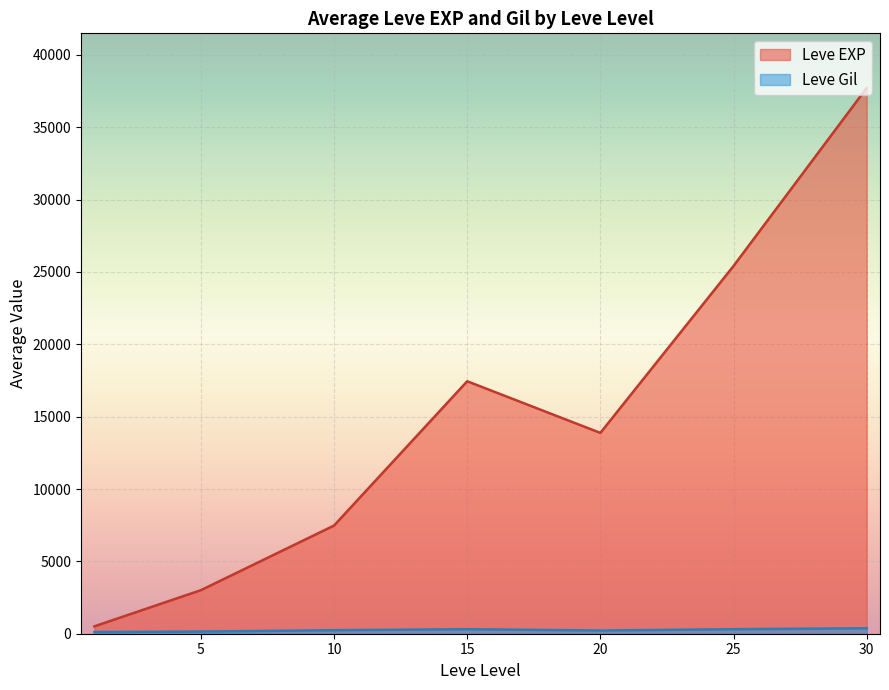

Is the value of Leve Gil at 30 greater than the value of Leve EXP at 30?

No